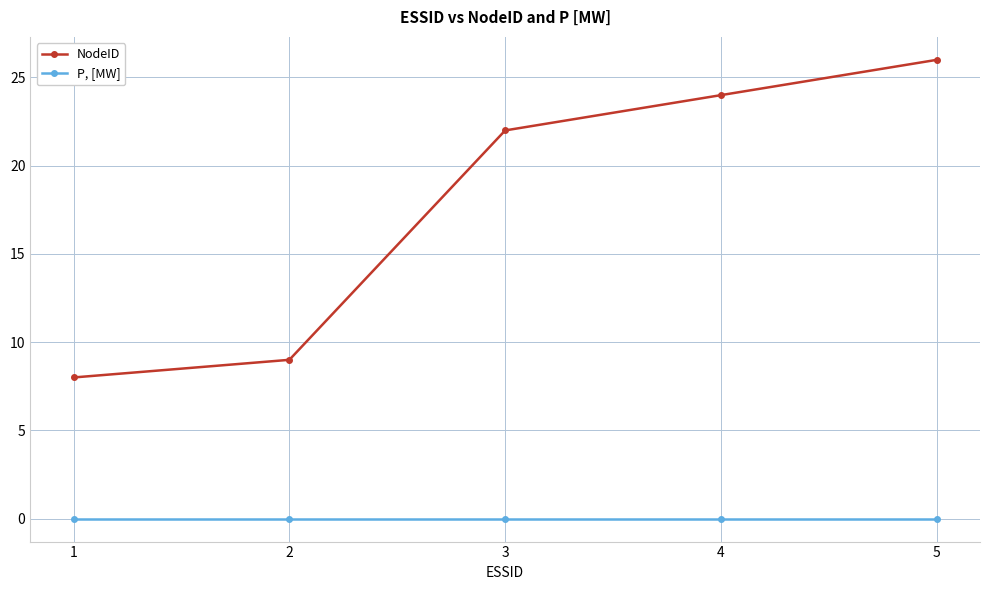

Which series has the widest spread of values?

NodeID